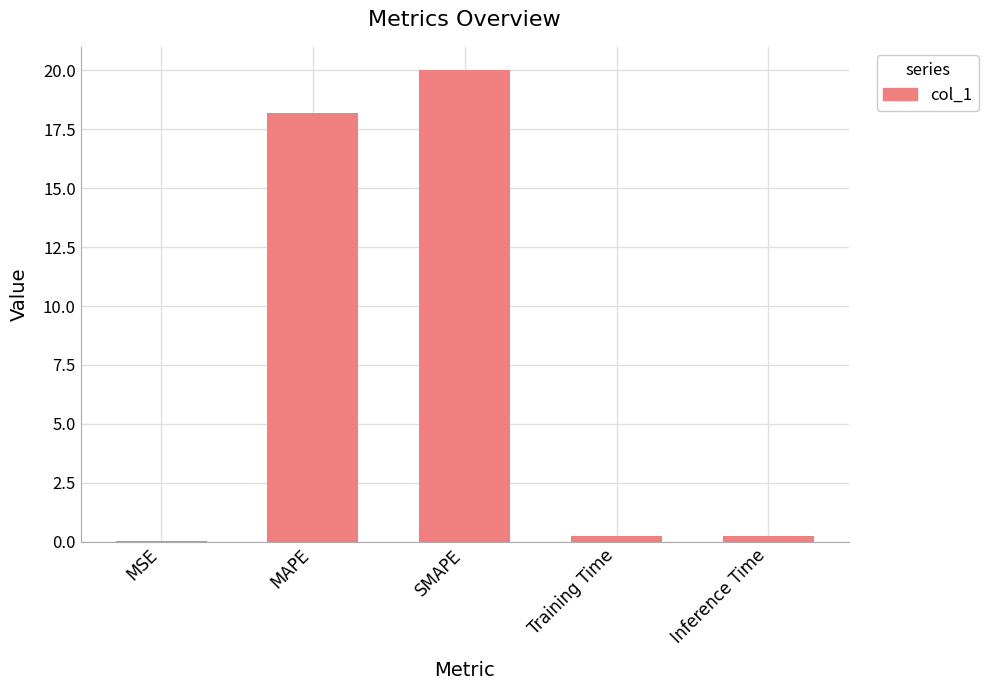

What is the change in value from MAPE to SMAPE?

+1.8